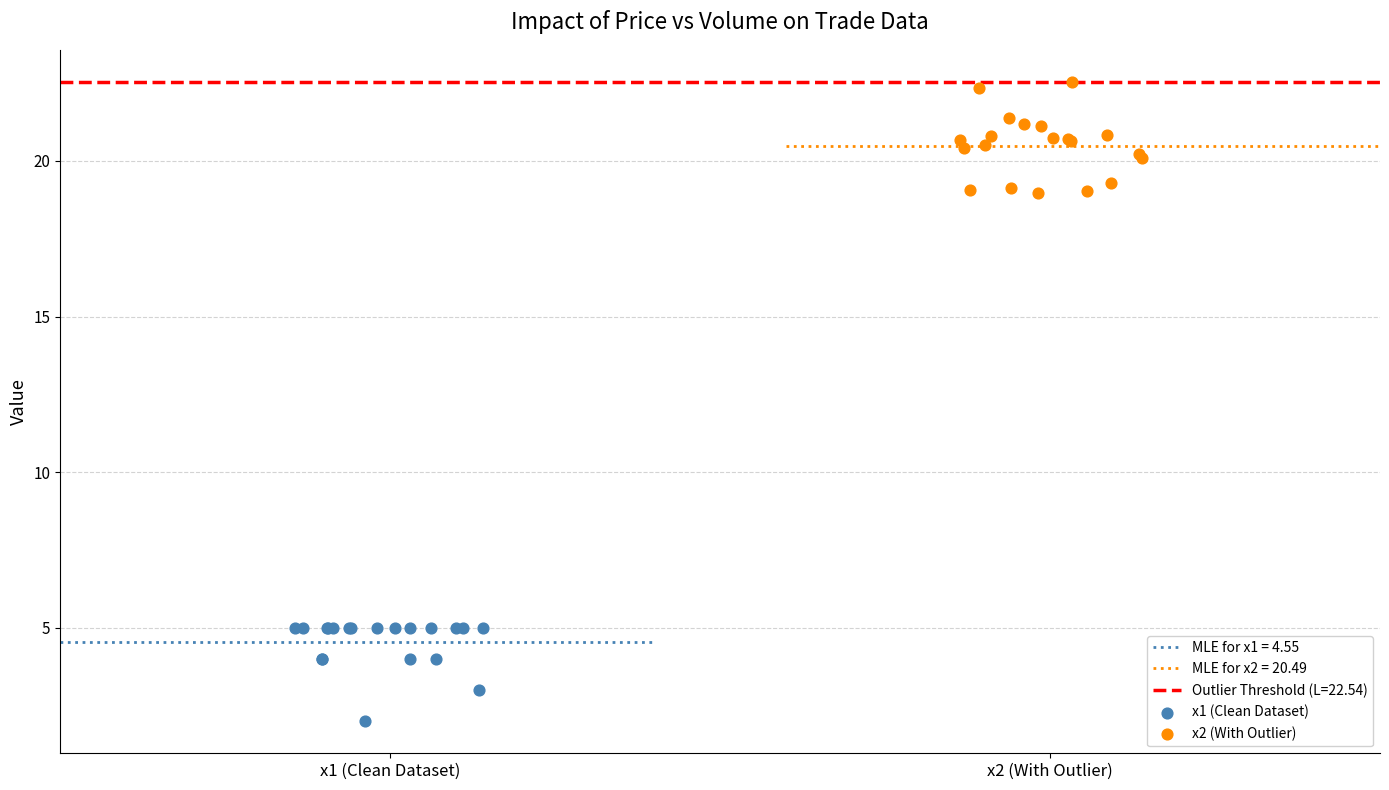

Which series has the widest spread of Y values?

x2 (With Outlier)